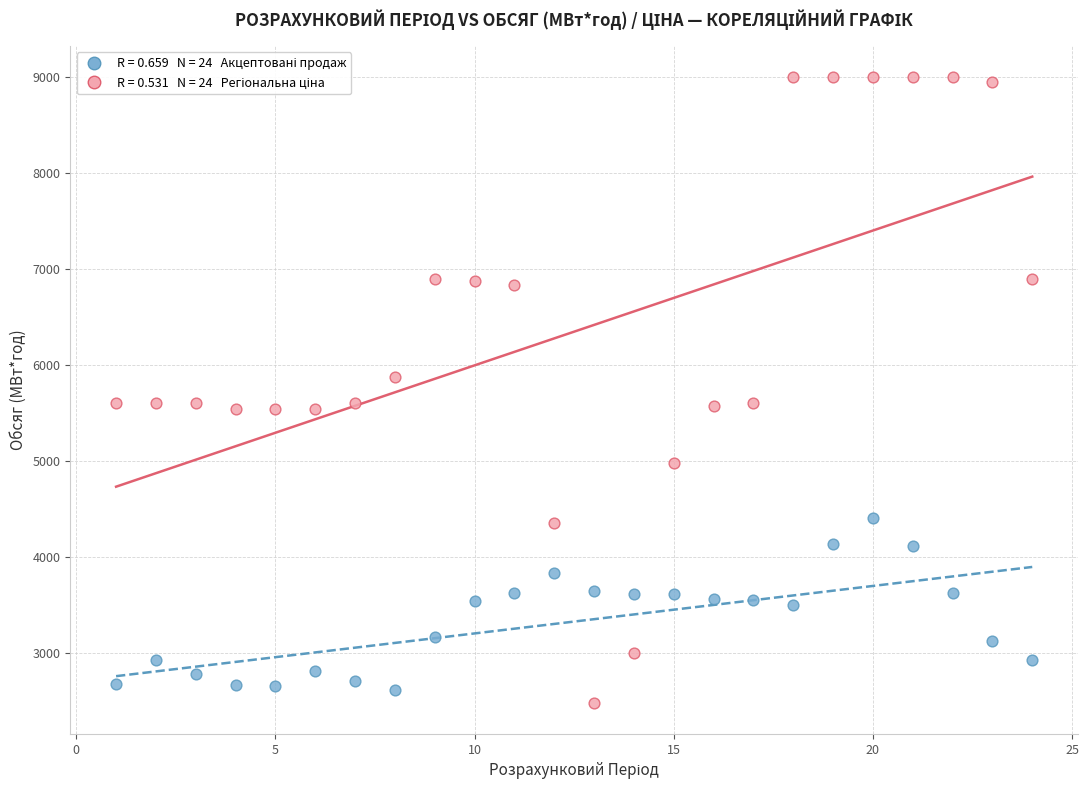

Across all data points, what is the range of X values (max minus min)?

23.0